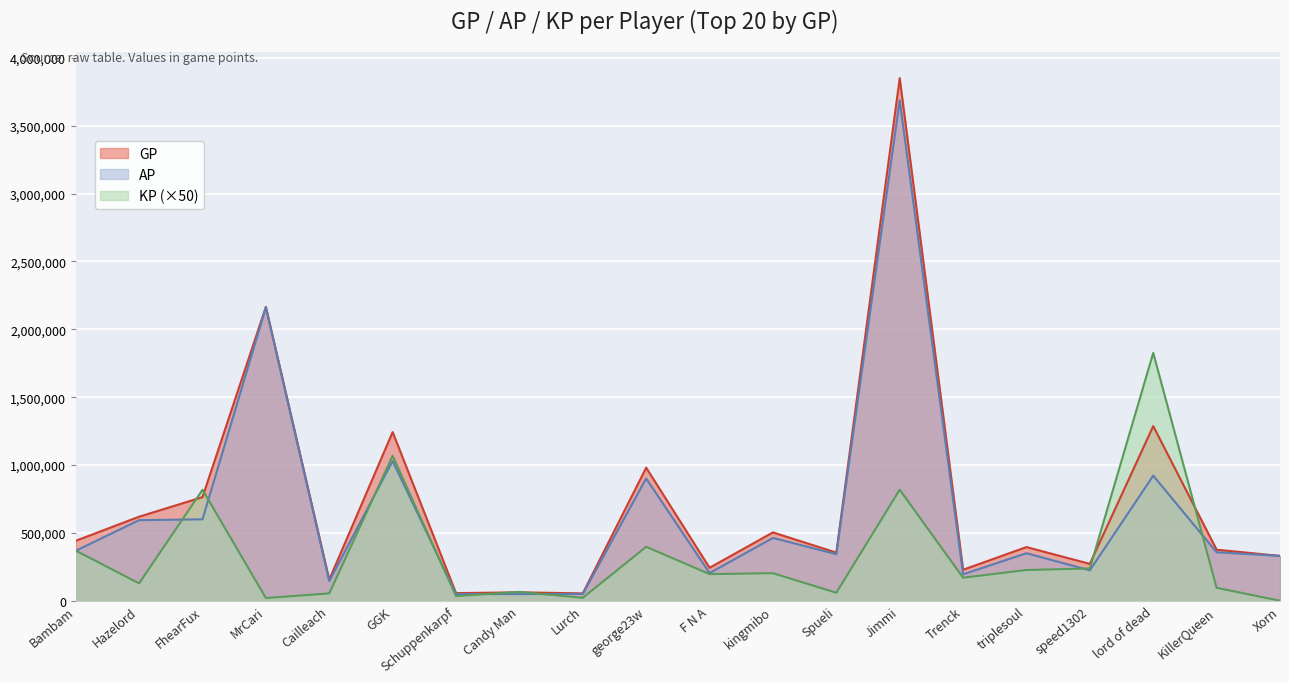

What is the spread (max minus min) of values at F N A?

46698.0